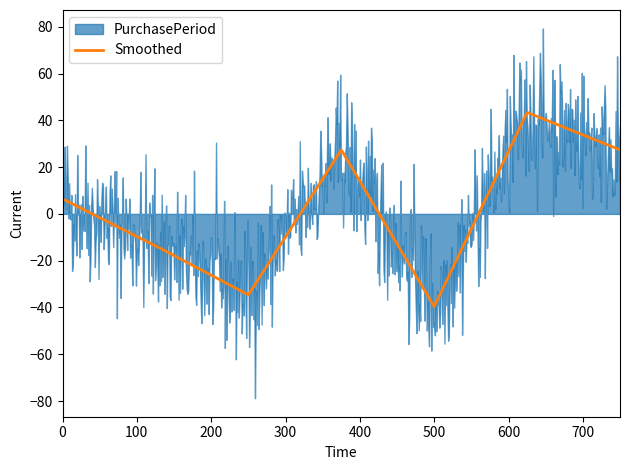

Does the chart display data point markers on the line(s)?

No